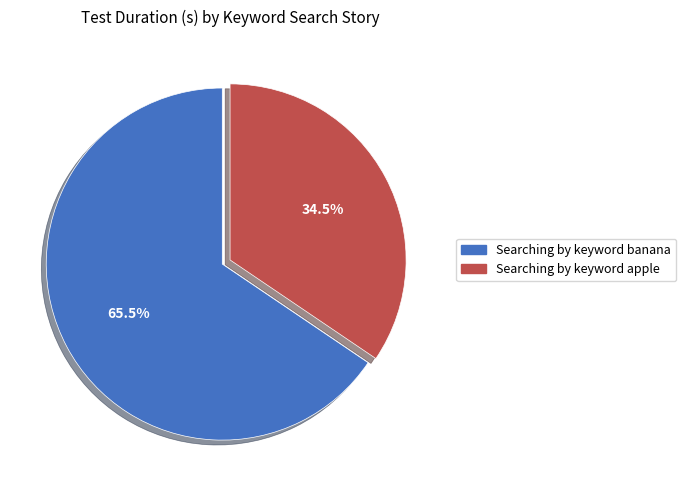

Combined, what portion of the pie is Searching by keyword apple and Searching by keyword banana?

100.0%